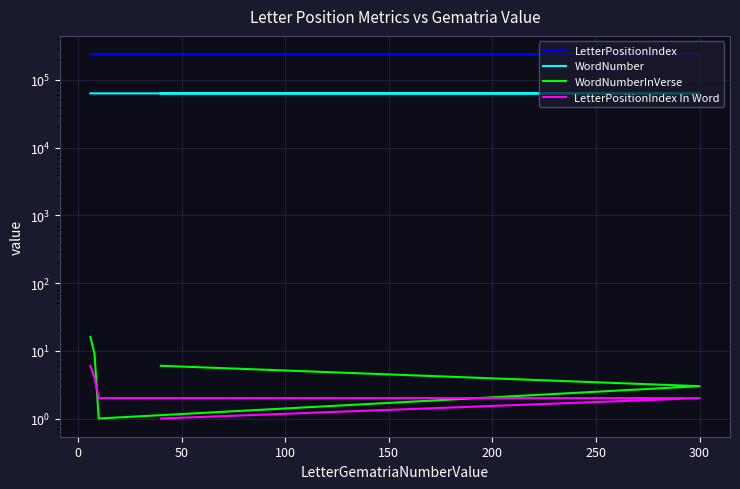

What is the value of the LetterPositionIndex point at the 3rd from the left?

239584